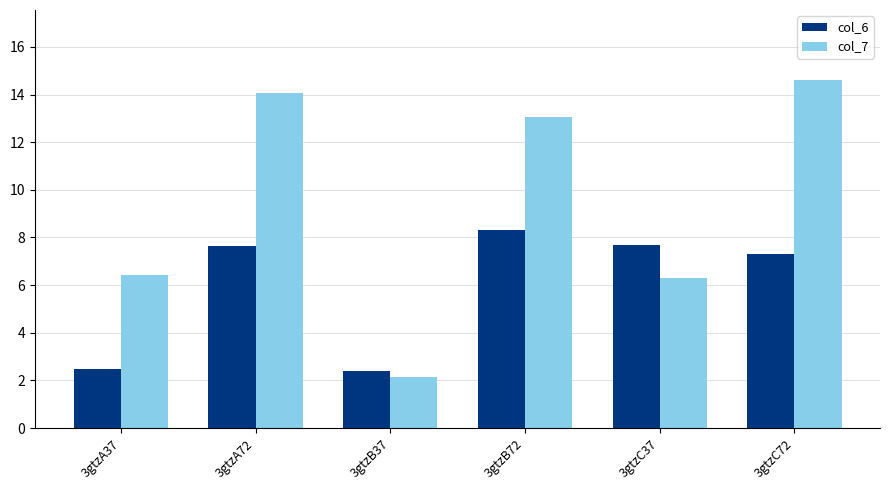

Rank the series at 3gtzA72 from lowest to highest value.

col_6, col_7